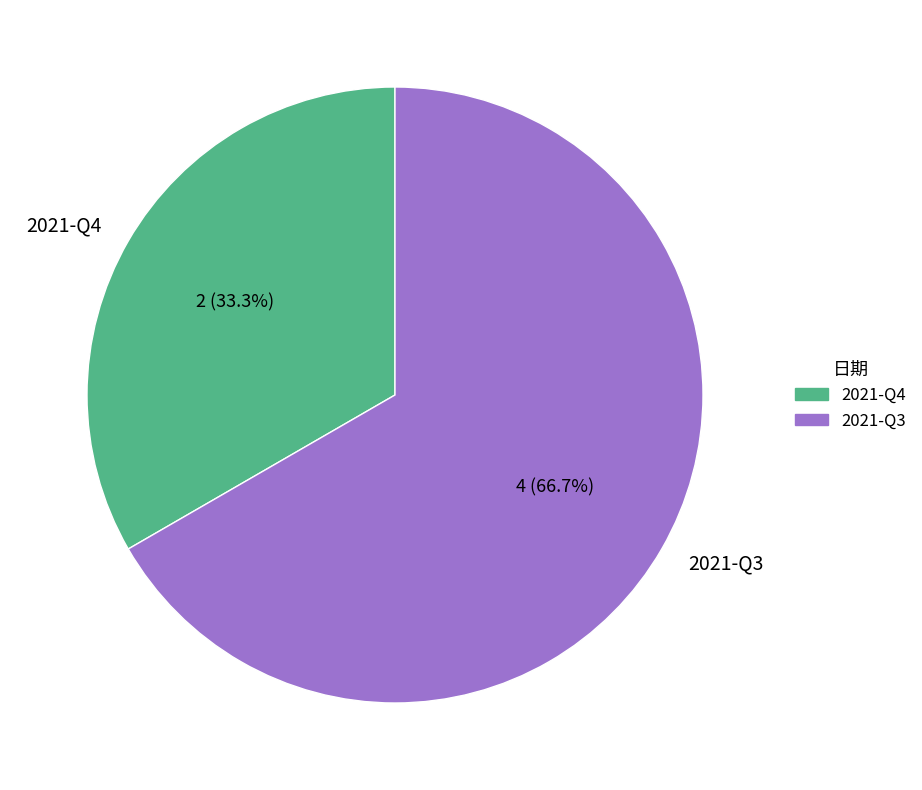

What percentage is the 2021-Q3 slice, to the nearest percent?

67%